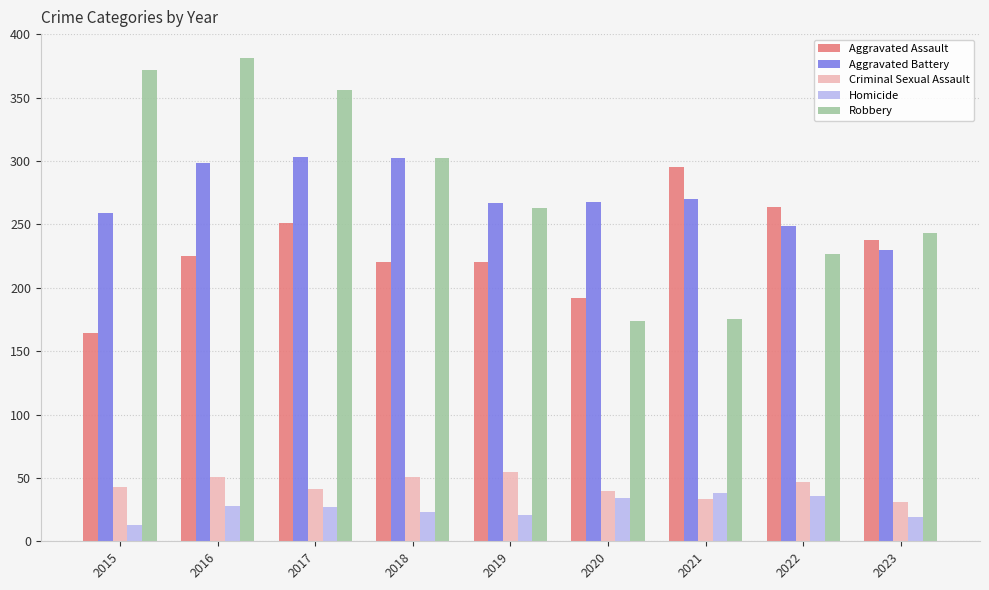

True or false: Aggravated Battery has a value of 190 at 2016.

False